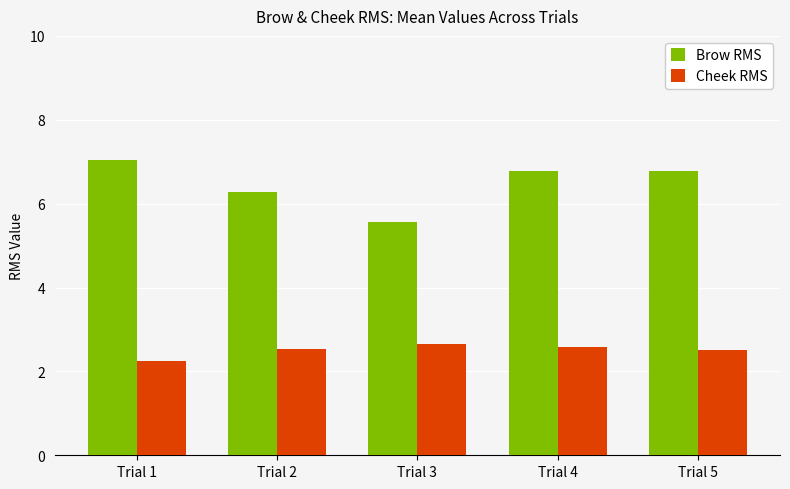

Which series has the largest total across all categories?

Brow RMS